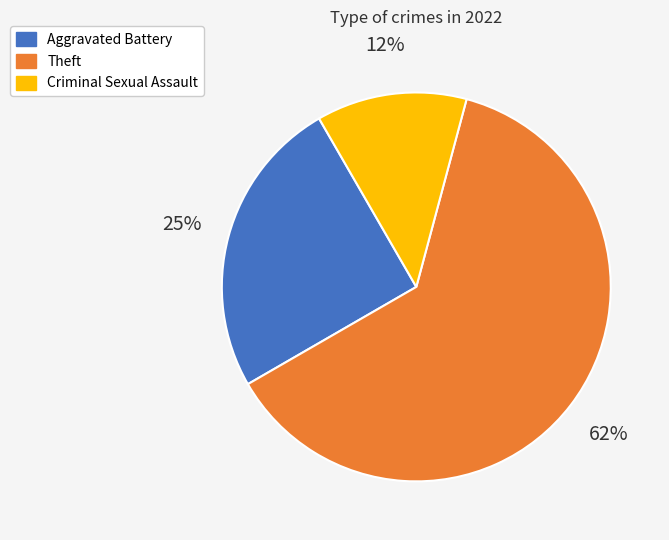

Which has a higher value, Criminal Sexual Assault or Aggravated Battery?

Aggravated Battery